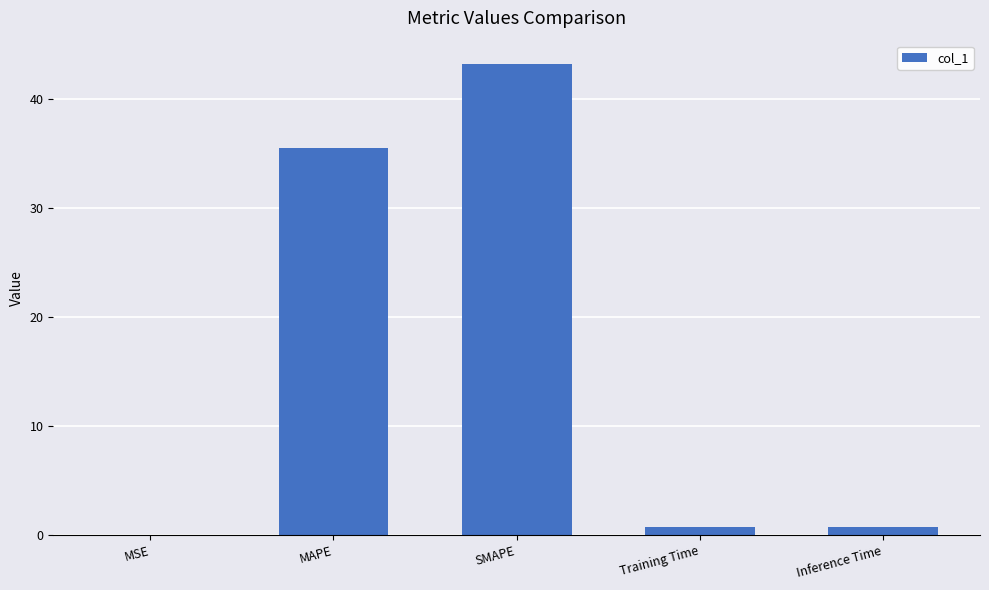

What is the change in value from MAPE to Training Time?

-34.8